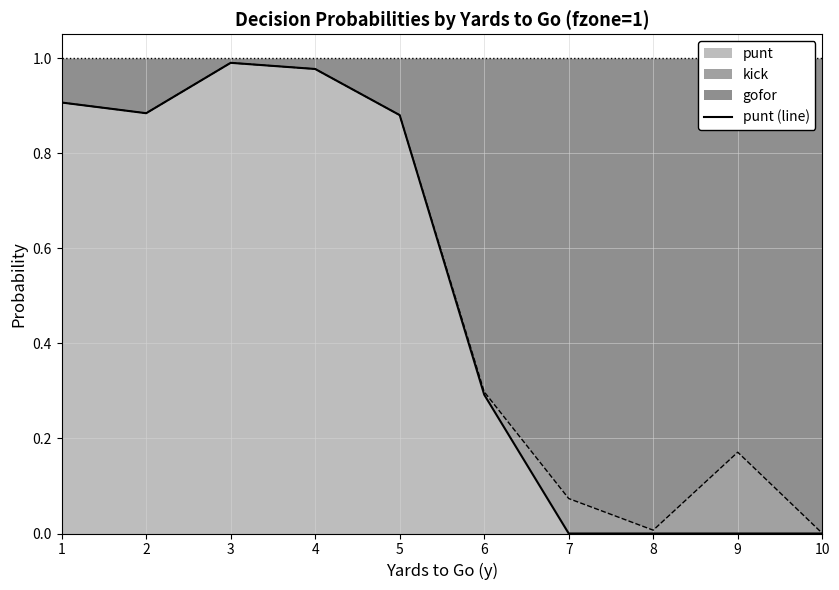

True or false: there are more than 0 points higher than both neighbors.

True